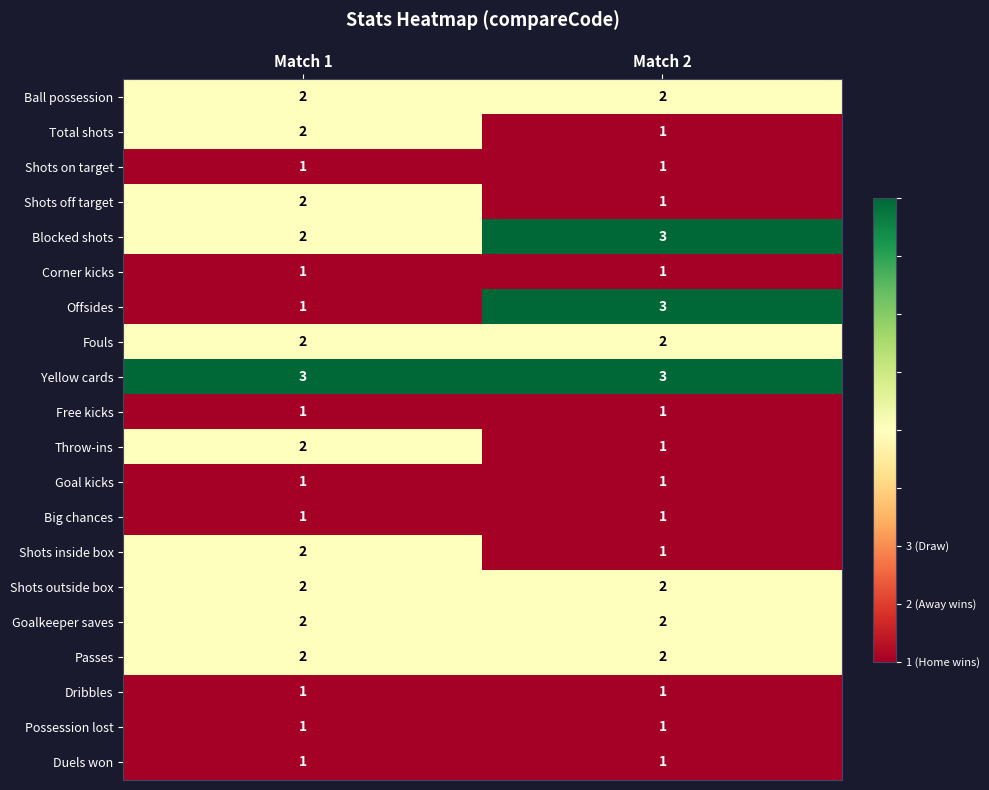

Which series has the largest range (max minus min)?

Offsides